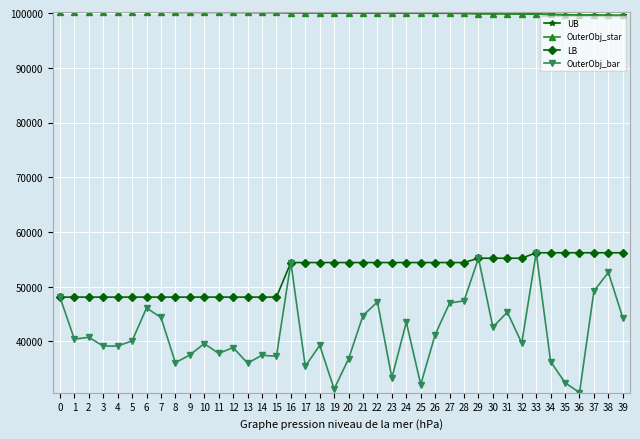

What is the sum of all UB values?

3999935